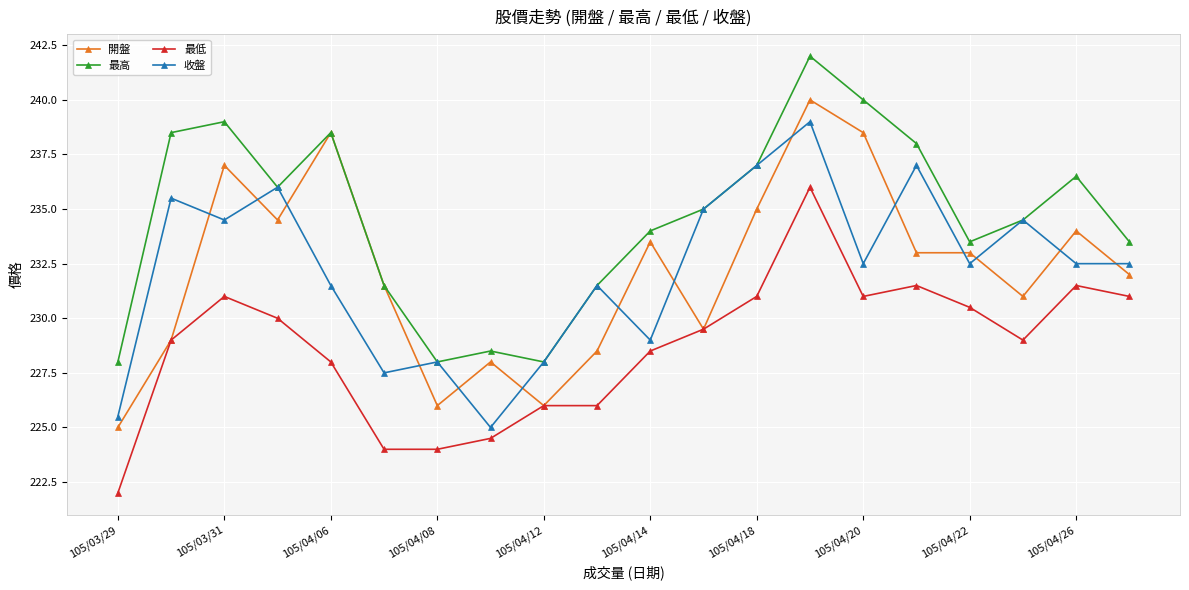

List the series in order of their peak value, highest first.

最高, 開盤, 收盤, 最低